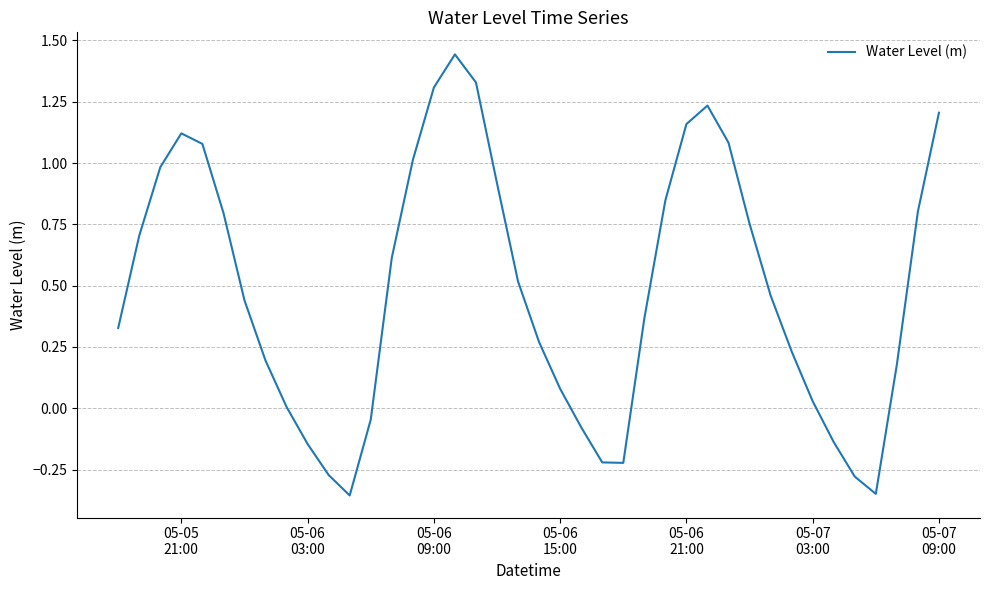

Does the chart display data point markers on the line(s)?

No